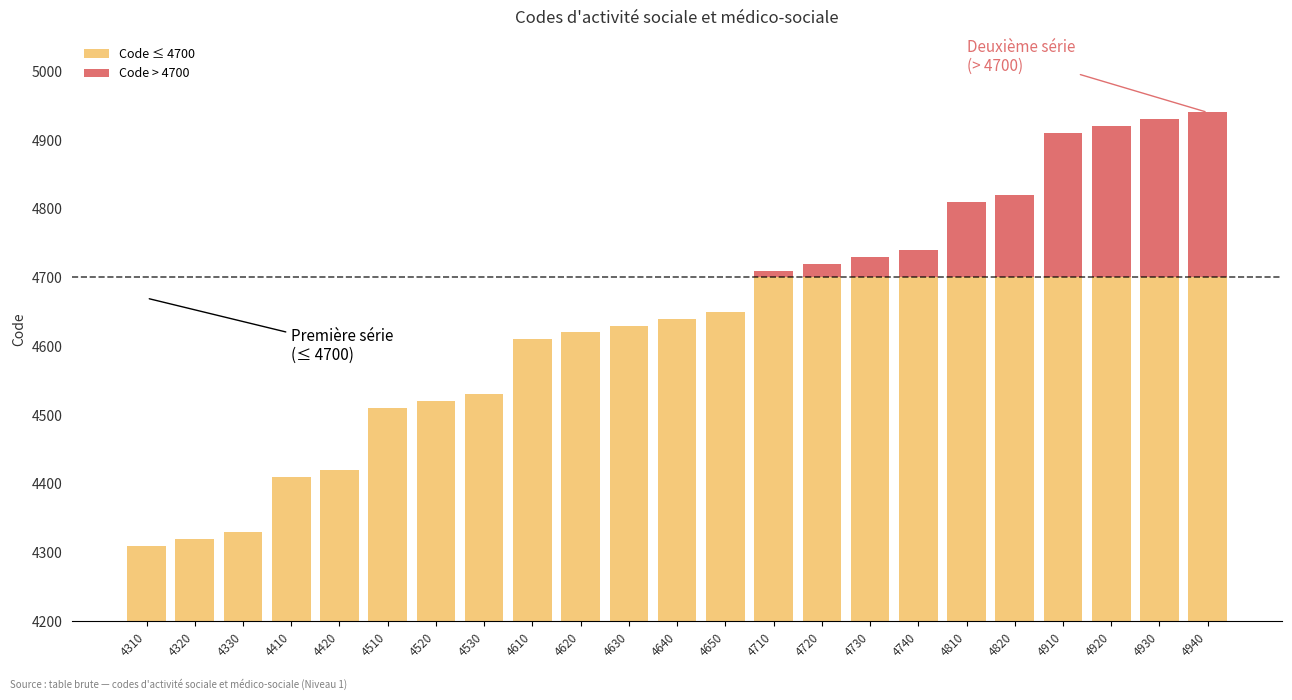

What is the difference between the maximum and second lowest values in the Code ≤ 4700 series?

380